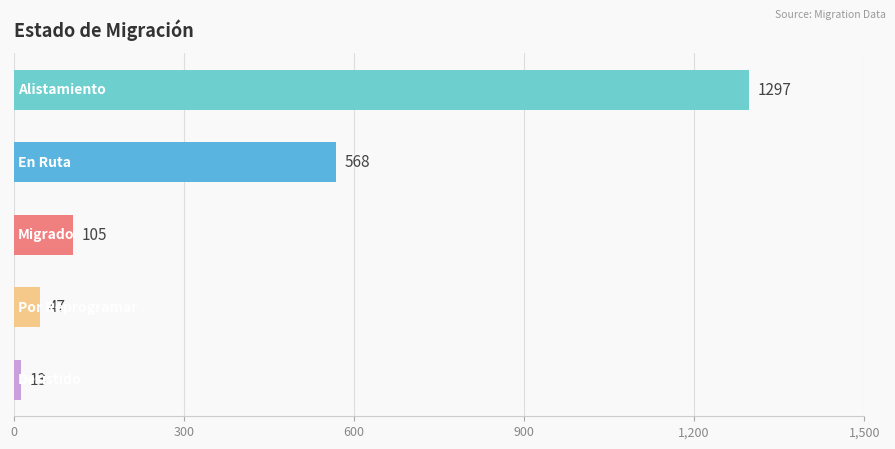

Reading top to bottom, transcribe all the data shown in this chart.

1297	568	105	47	13